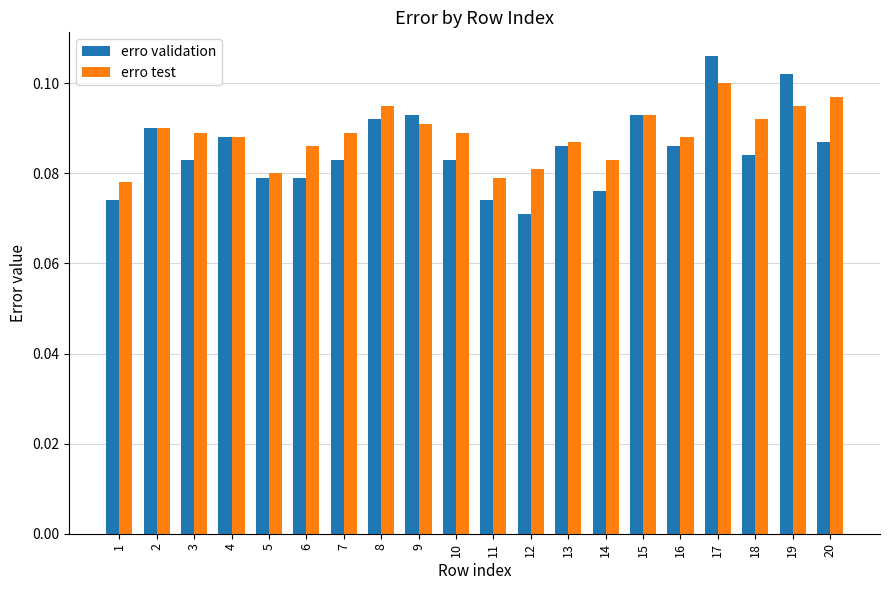

Count the erro test values in the range 0 to 1.

20